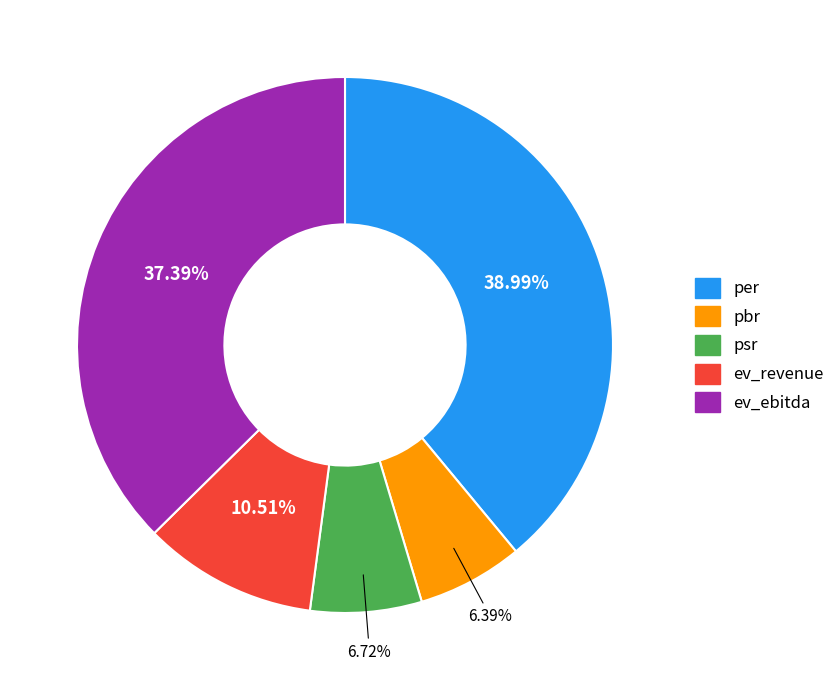

How many slices are in this pie chart?

5